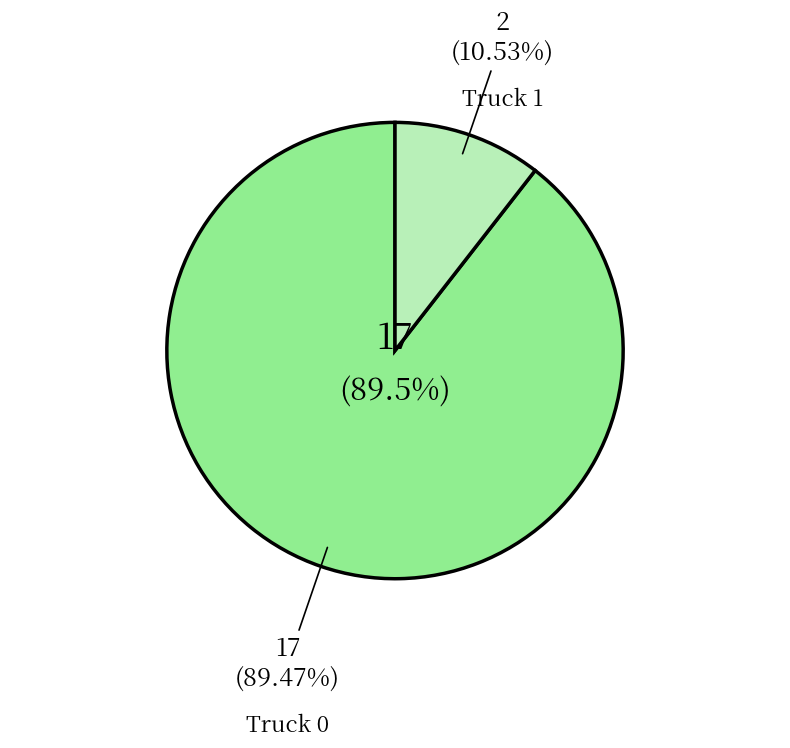

Is it true that Truck 0 is 89% of the pie?

True